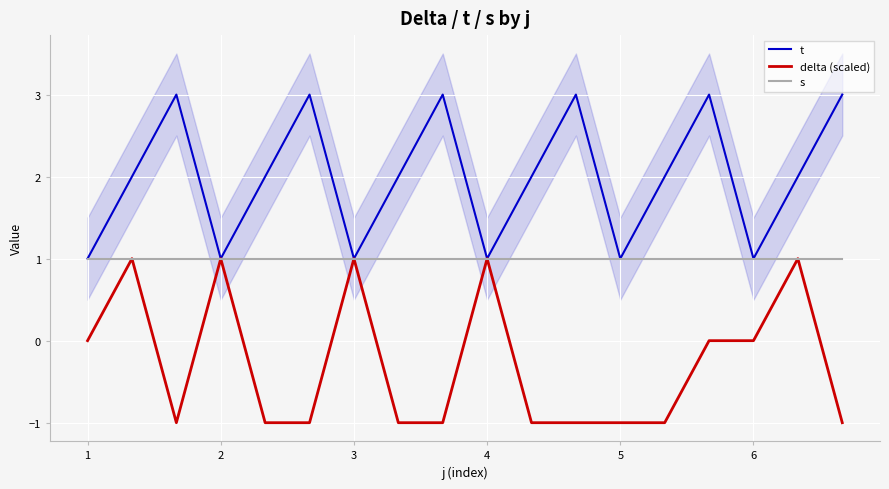

At which category is the sum across all series the highest?

2